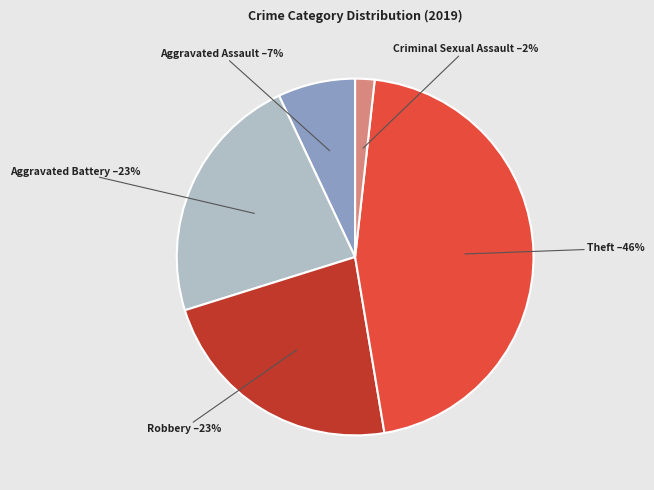

True or false: Robbery accounts for 23% of the total.

True